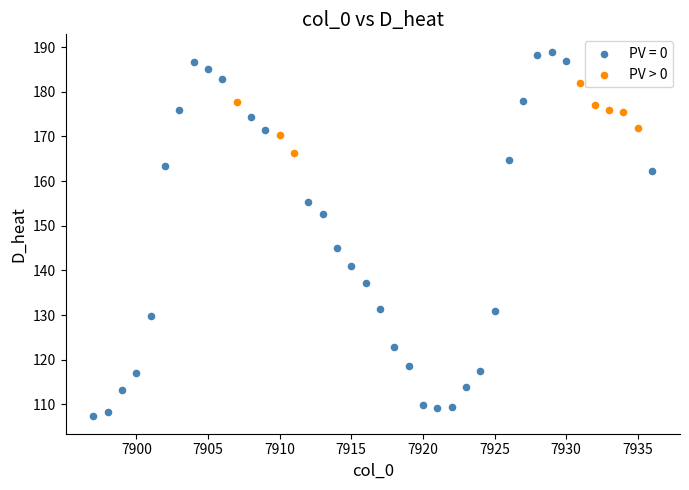

Which series reaches the maximum Y coordinate?

PV = 0